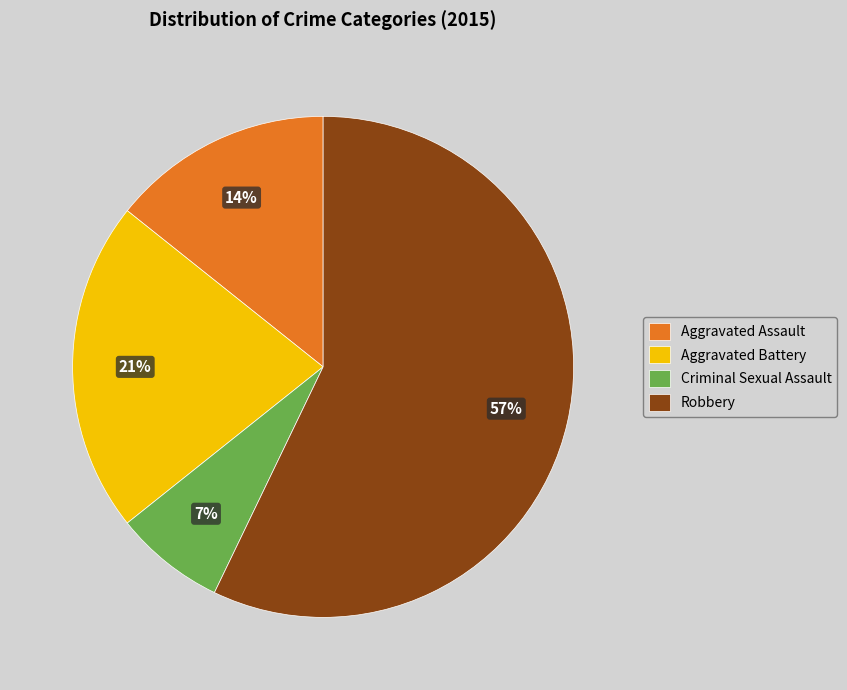

Which category has the biggest portion of the pie?

Robbery